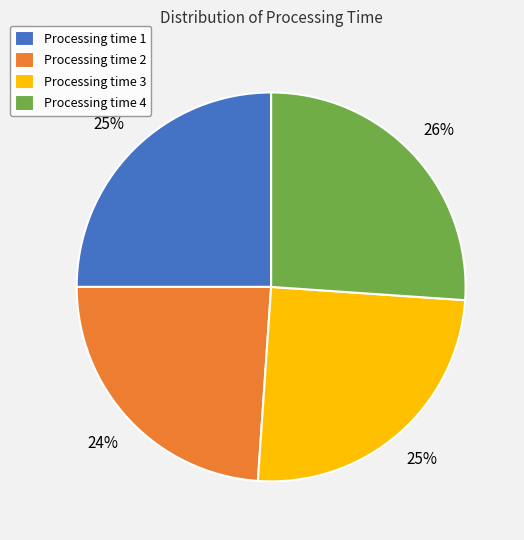

To the nearest percent, what is the difference between the largest and smallest slice percentages?

2%